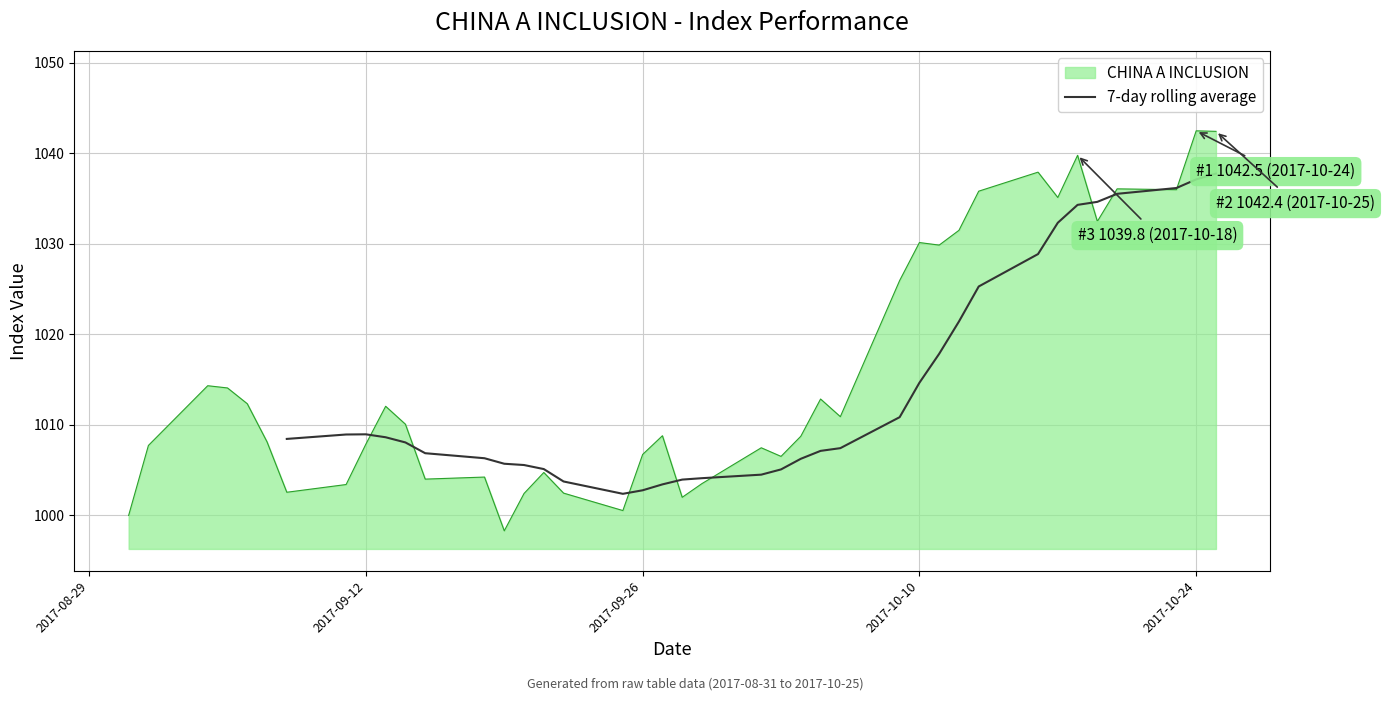

What is the highest value of the 7-day rolling average series?

1037.8